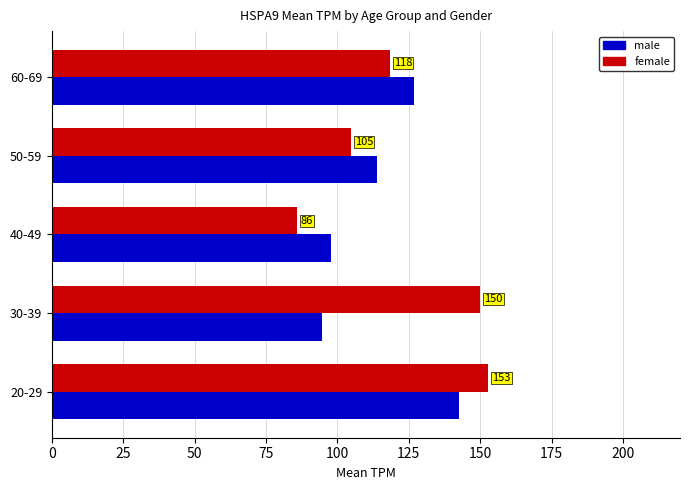

True or false: male has a value of 97.7 at 40-49.

True